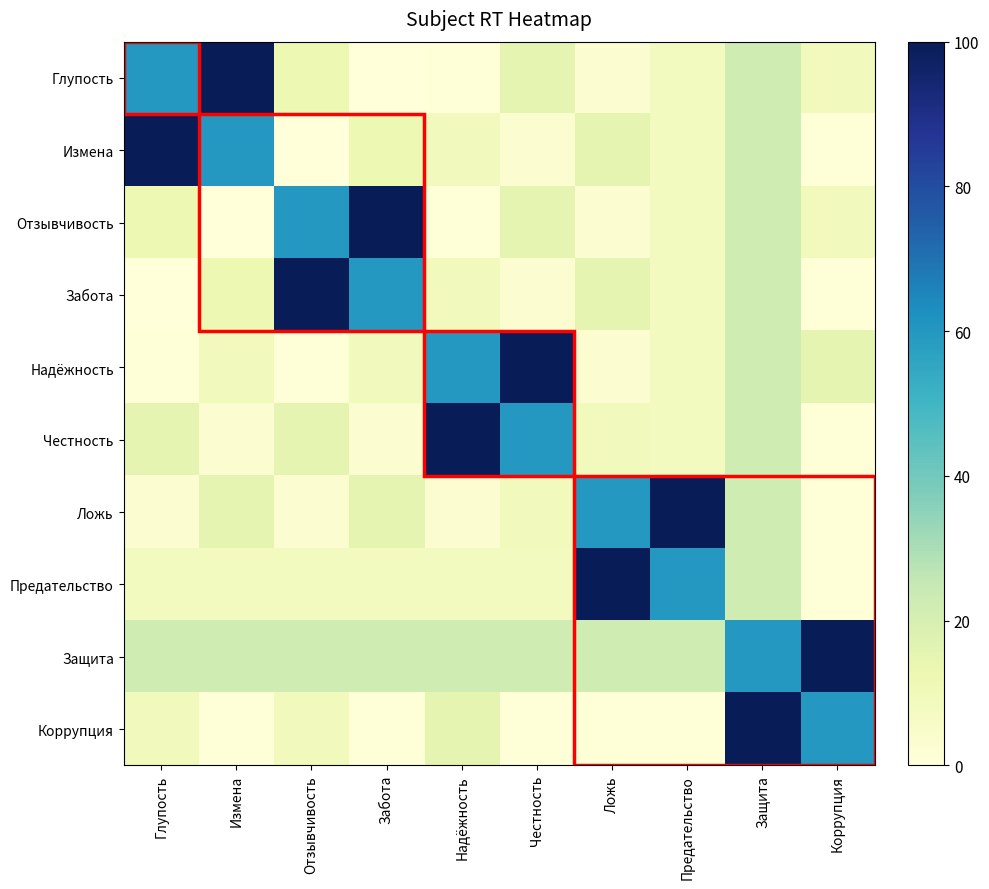

List the series in order of their peak value, lowest first.

Глупость, Измена, Отзывчивость, Забота, Надёжность, Честность, Ложь, Предательство, Защита, Коррупция